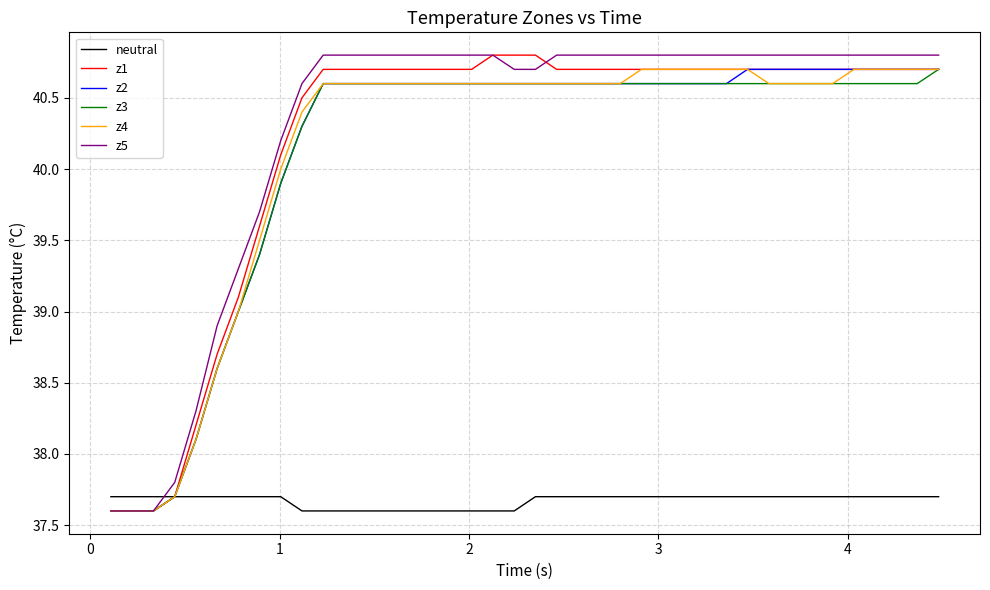

What is the minimum value for z4?

37.6